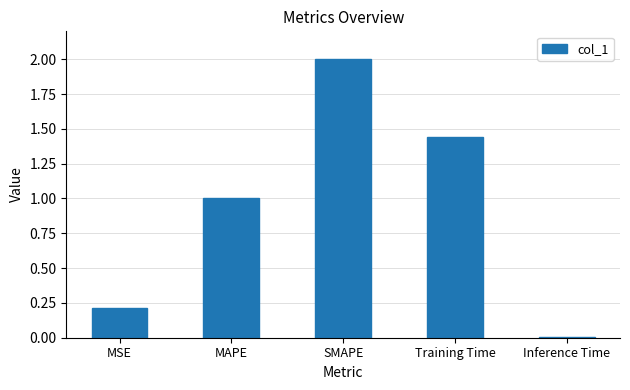

Where is the data nearest to the value 1?

MAPE